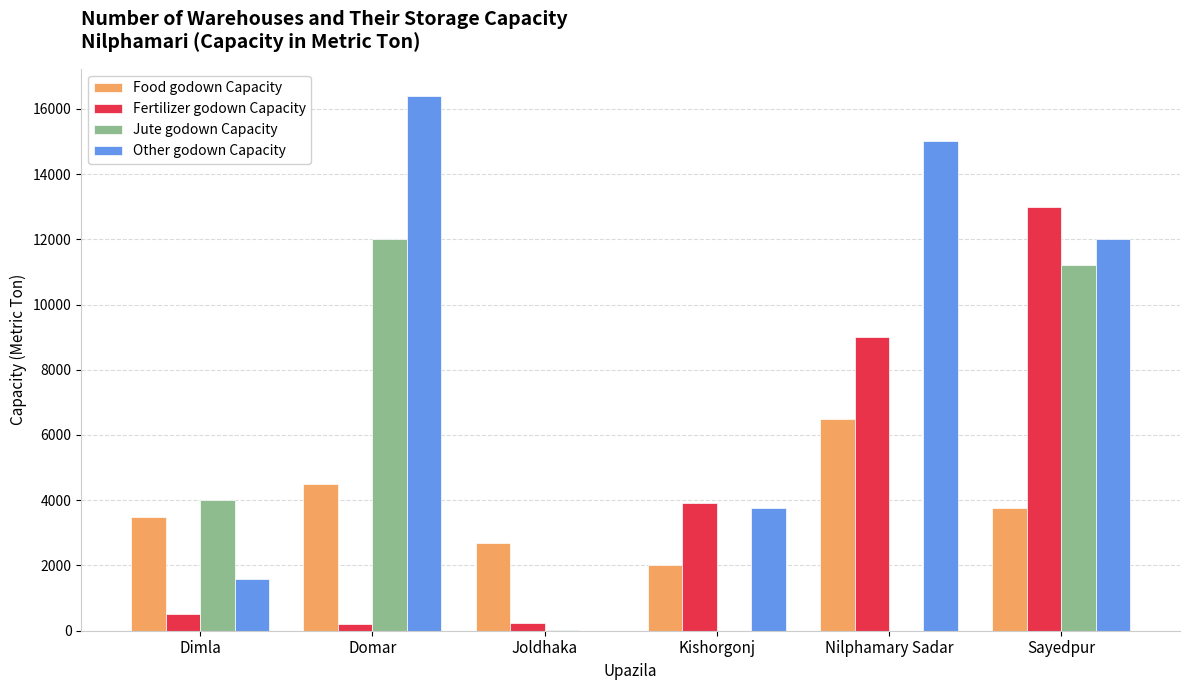

What is the average value of the Other godown Capacity series?

8129